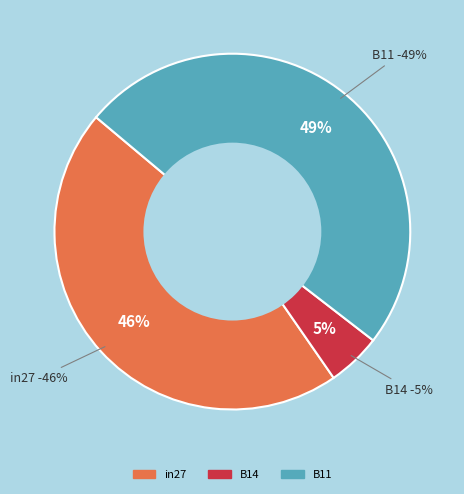

True or false: B14 accounts for 5% of the total.

True